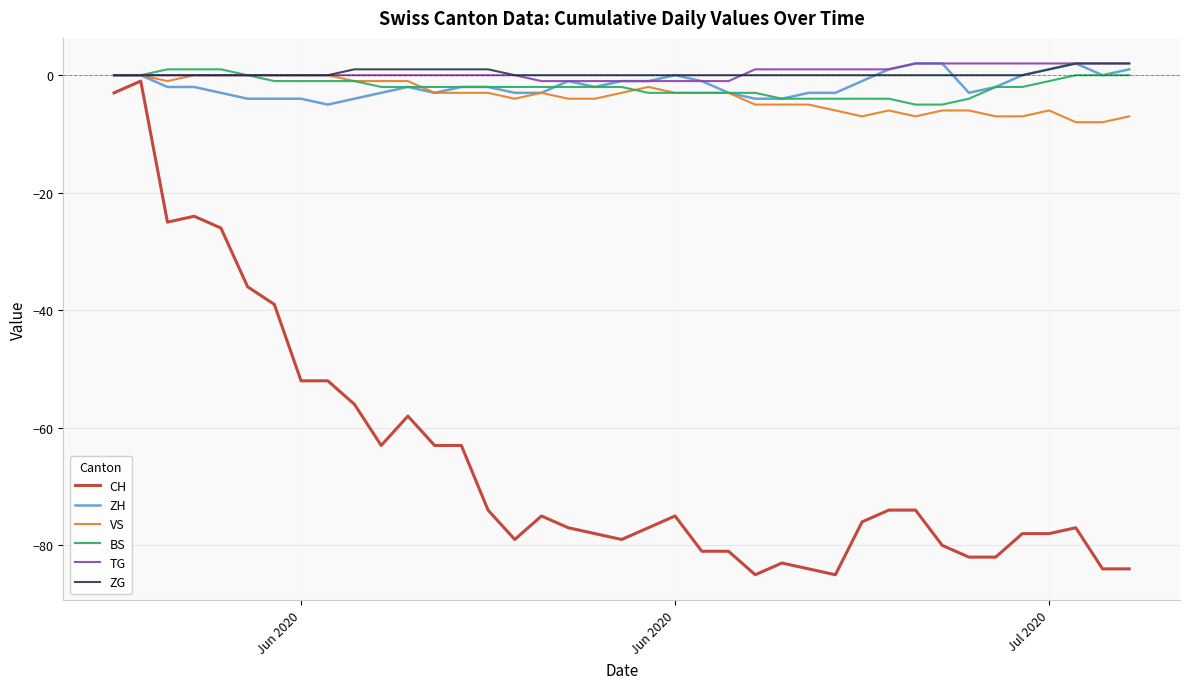

What is the minimum value shown in the chart?

-85